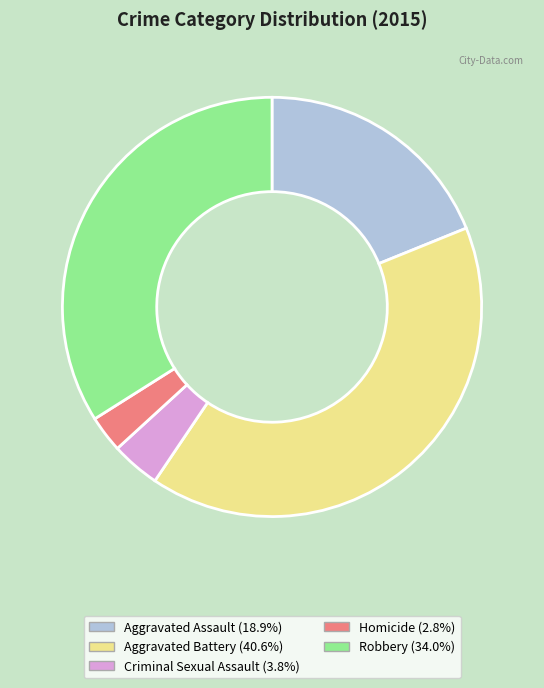

True or false: Criminal Sexual Assault accounts for 4% of the total.

True